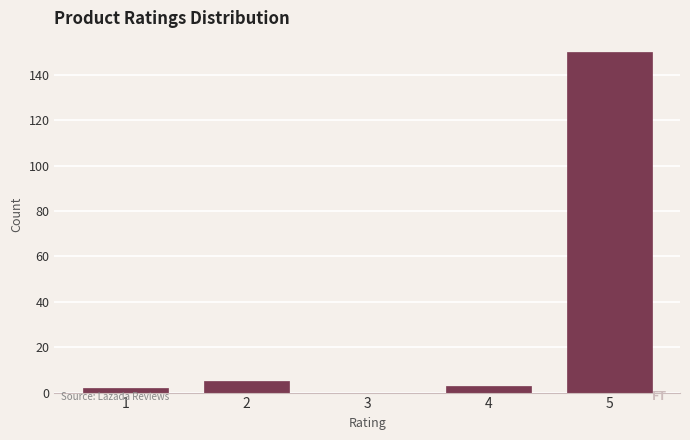

Reading left to right, transcribe all the data shown in this chart.

1=2	2=5	3=0	4=3	5=150